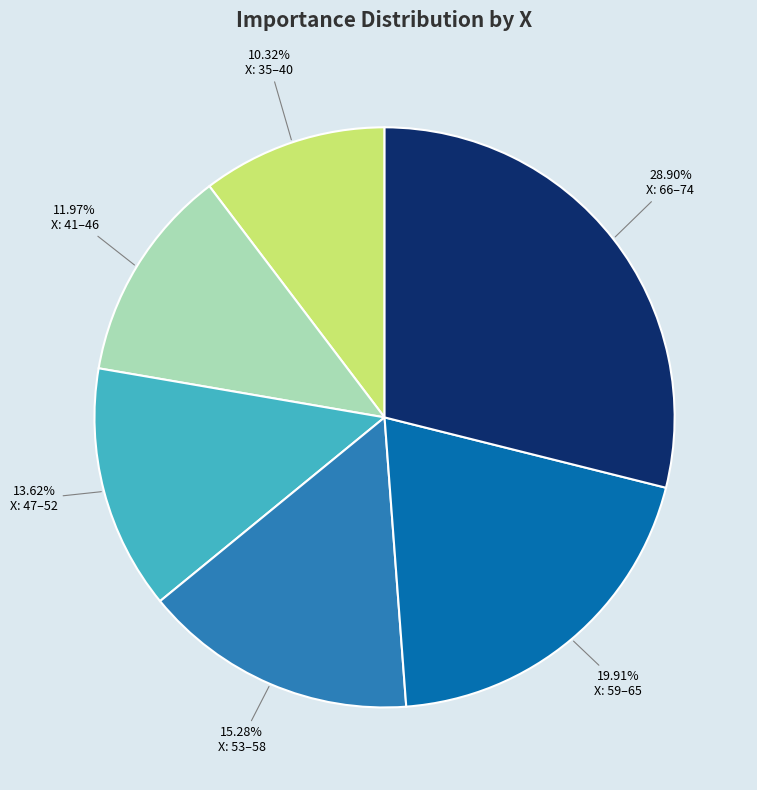

Is there any slice that represents more than half of the pie?

No